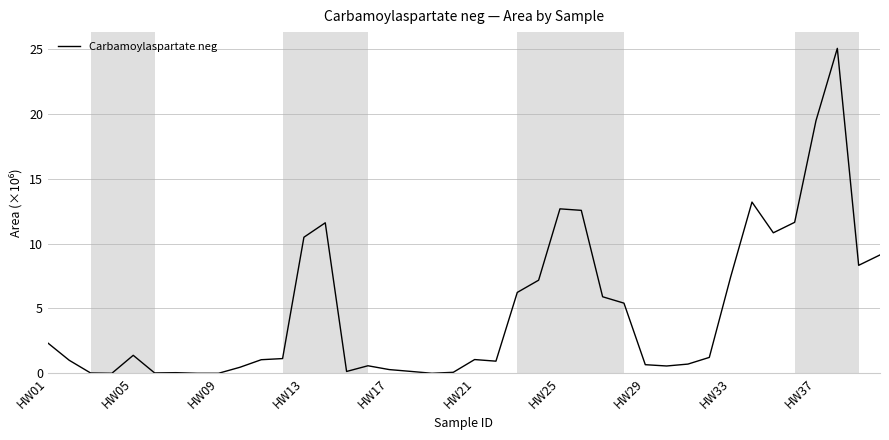

Does the chart display data point markers on the line(s)?

No